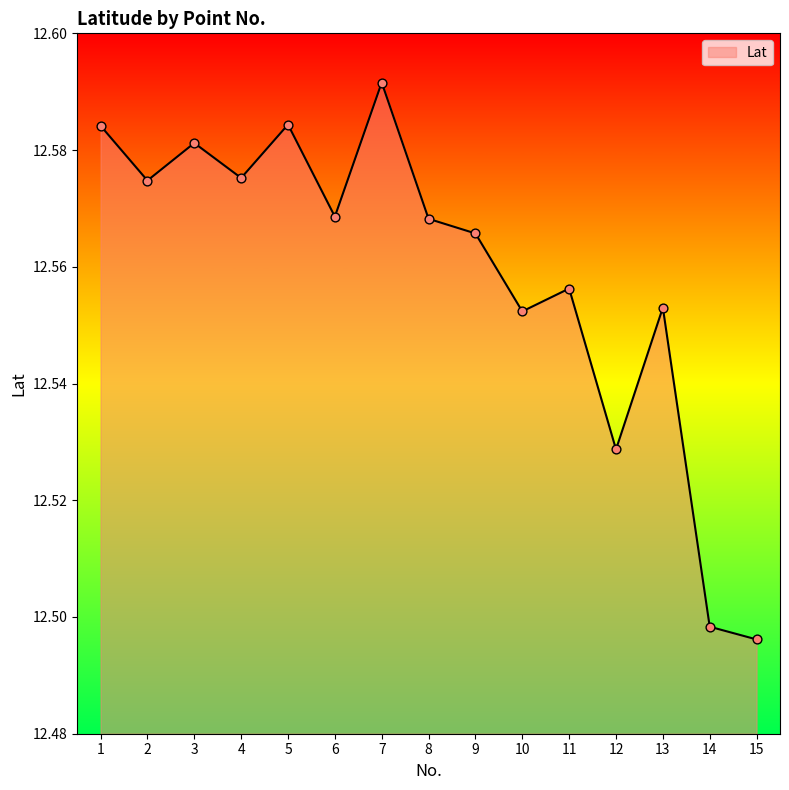

Between 12 and 1, which is larger?

1